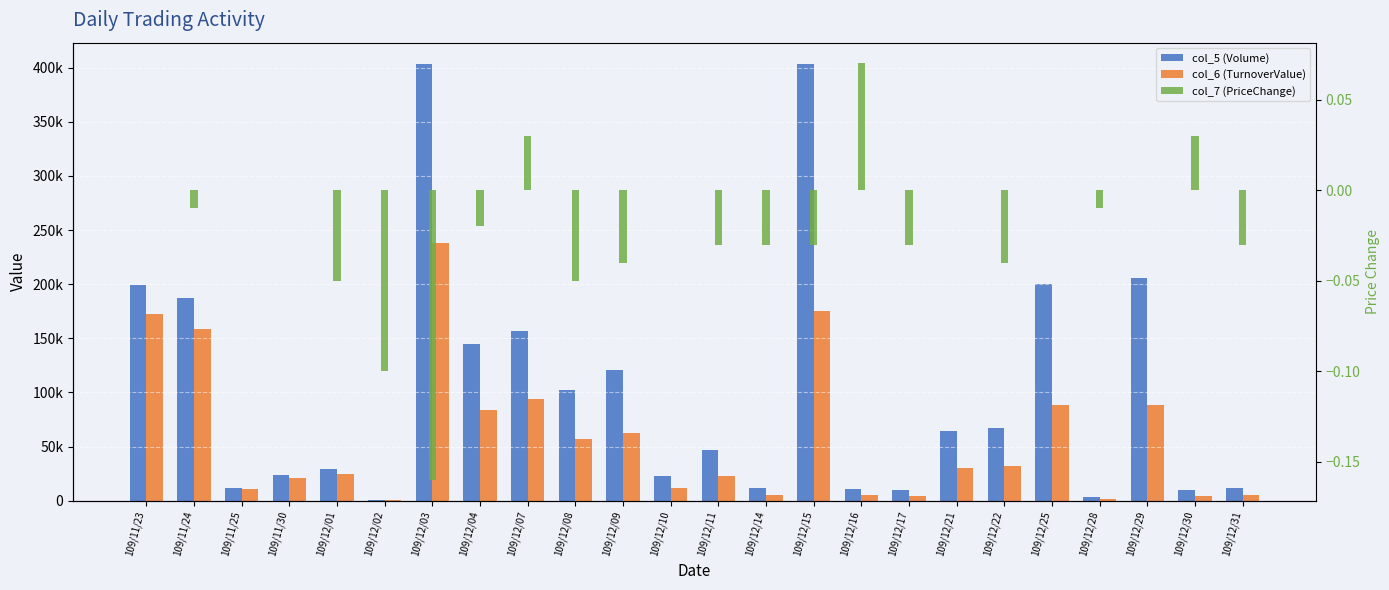

What is the total value across all series at 109/12/30?

14600.0